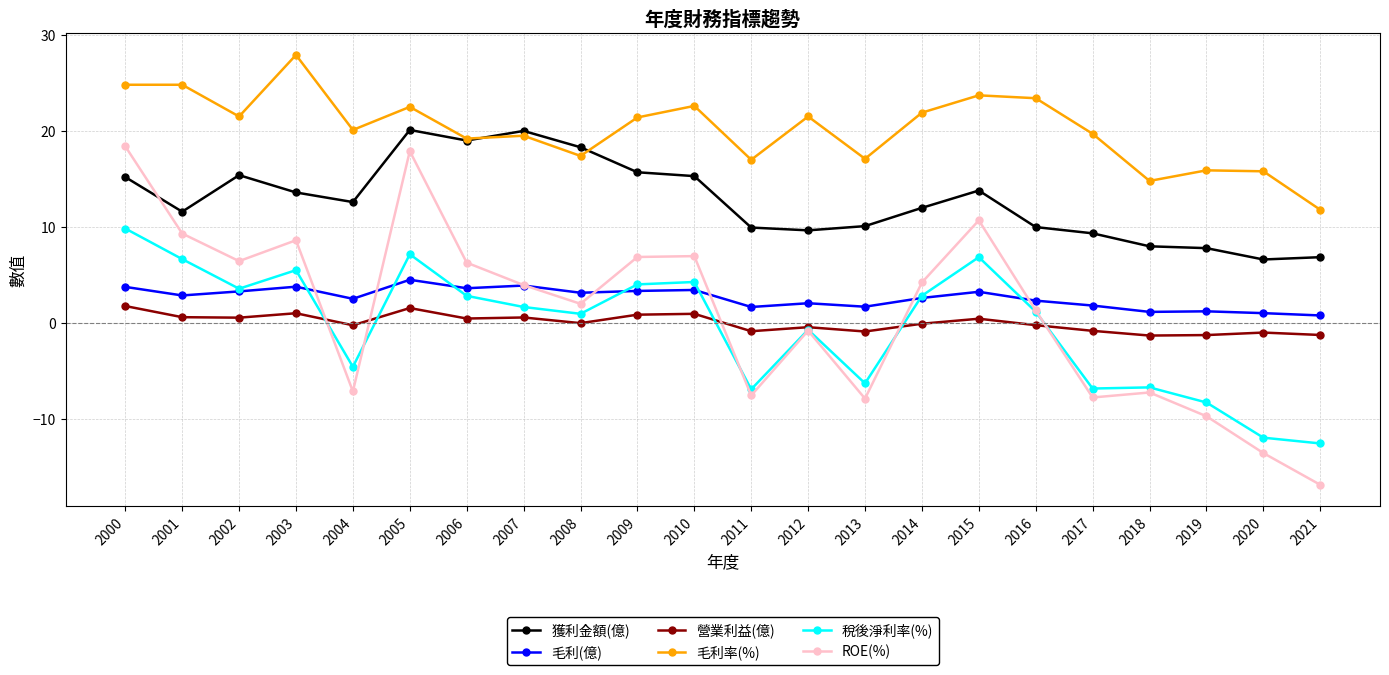

Which series changed the most between 2008 and 2013?

ROE(%)